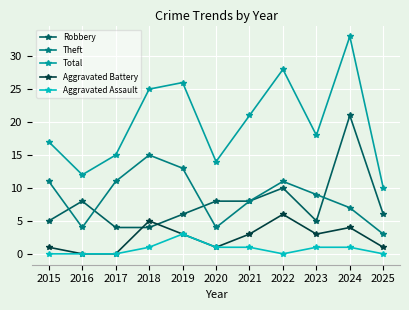

How many distinct data groups are displayed?

5